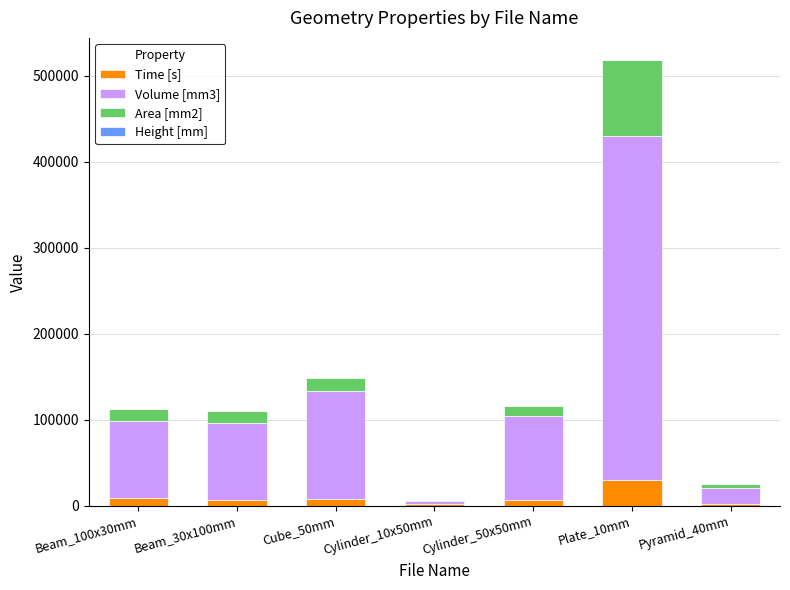

What is the maximum value for Time [s]?

30346.0